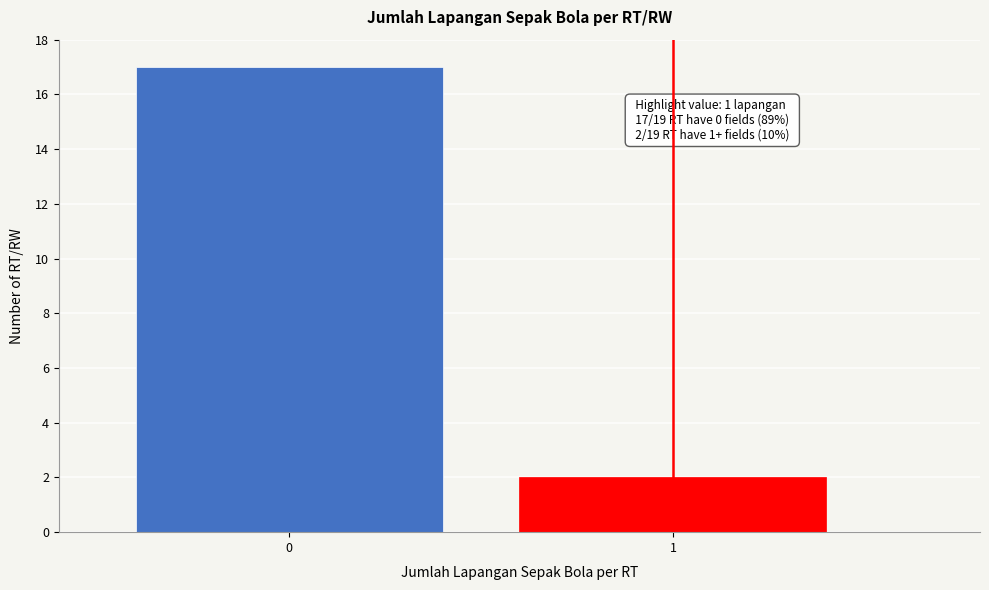

Reading right to left, extract all data points from this chart.

2	17